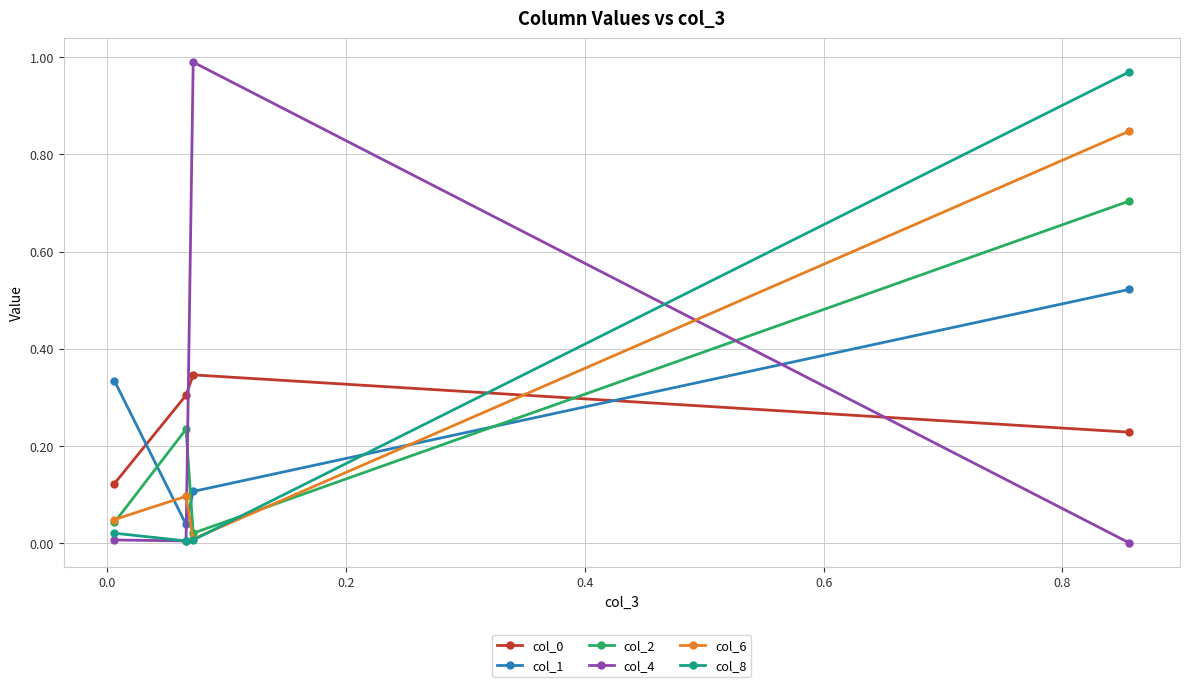

What is the average value of the col_0 series?

0.3